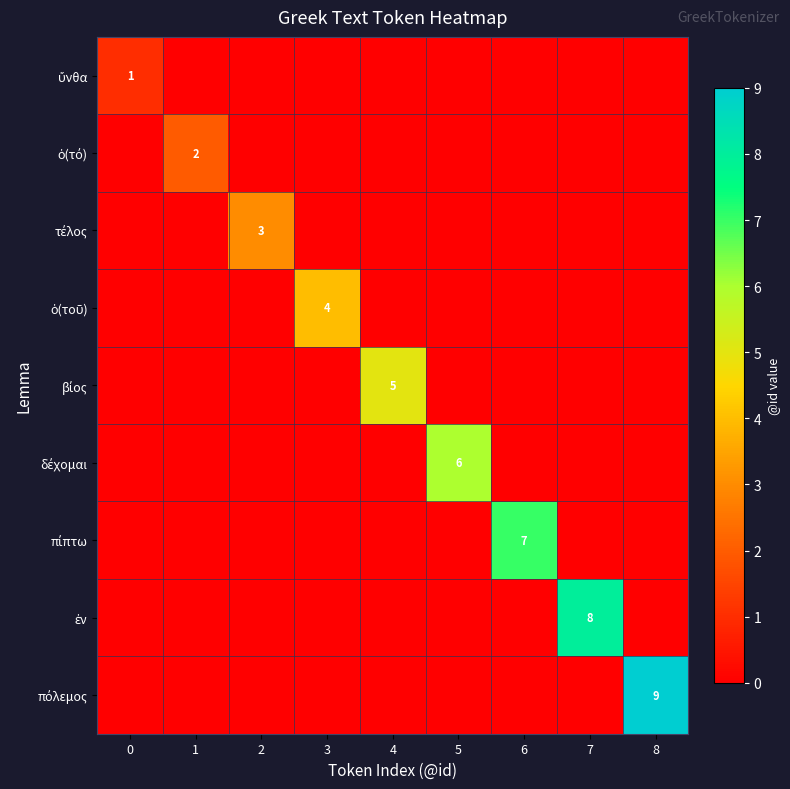

At which category is the sum across all series the highest?

8